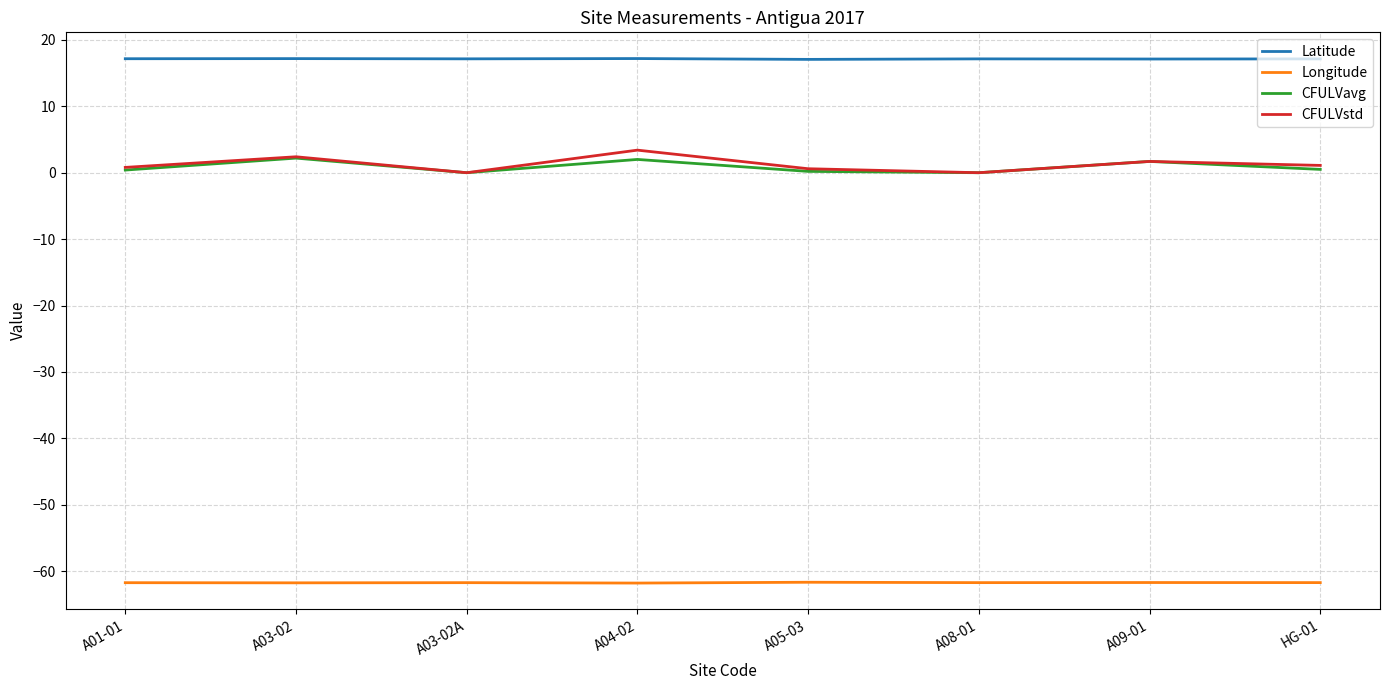

Does the chart display data point markers on the line(s)?

No